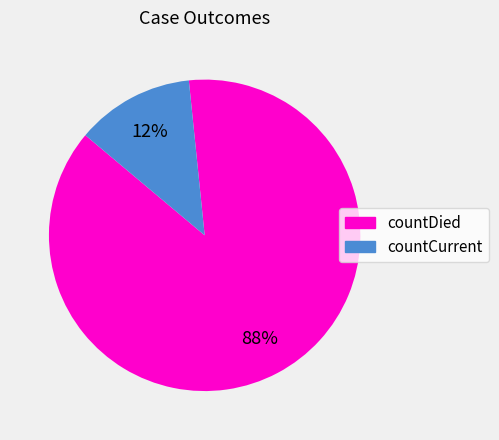

What percentage is the countDied slice, to the nearest percent?

88%